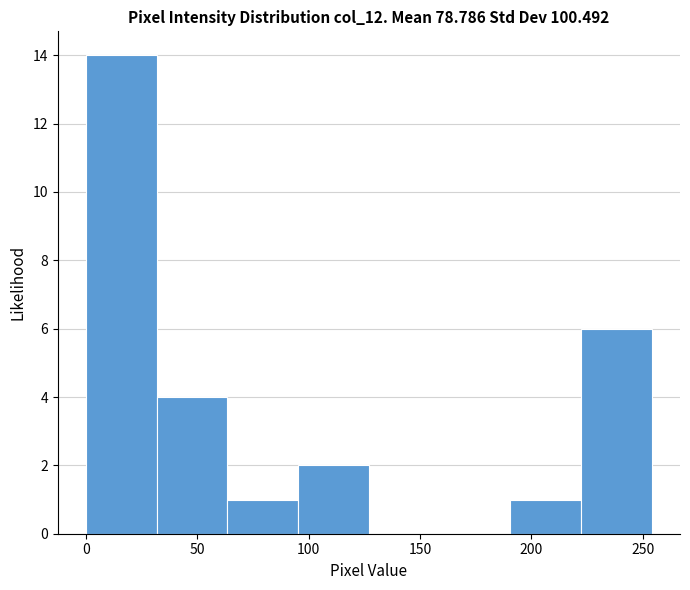

Reading left to right, transcribe this chart: for each bar, give the range it covers on the x-axis and its height. Neither the bar edges nor the heights are printed on the chart, so give them approximately, as read against the axes.

0 to 30: 14
30 to 65: 4
65 to 95: 1
95 to 125: 2
125 to 160: 0
160 to 190: 0
190 to 220: 1
220 to 255: 6